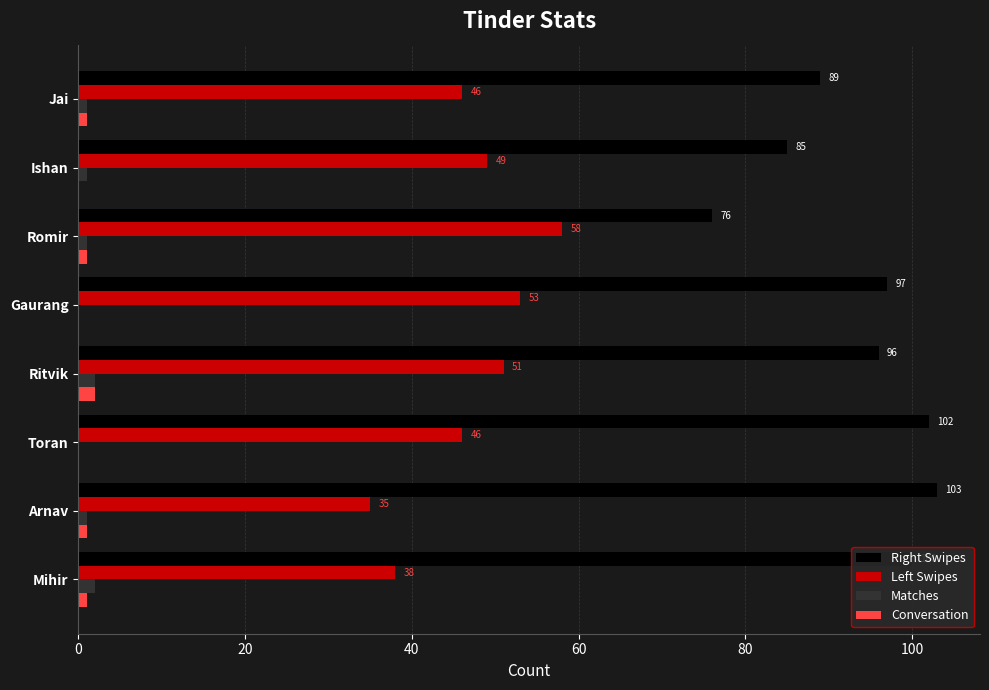

What are all the series names shown in the legend?

Right Swipes, Left Swipes, Matches, Conversation